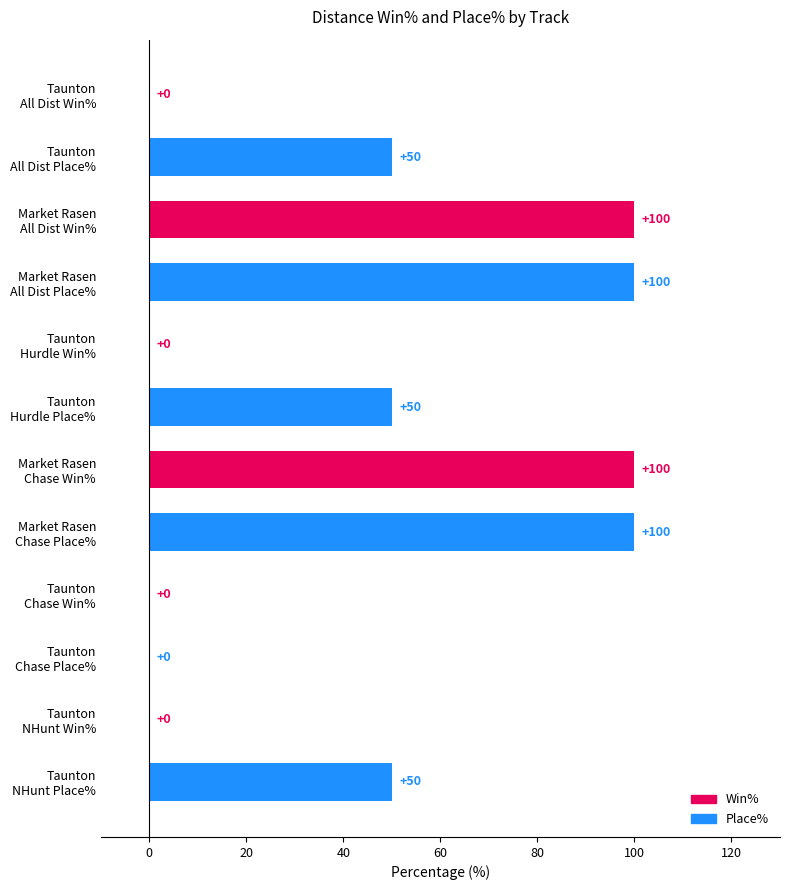

What is the maximum value shown in the chart?

100